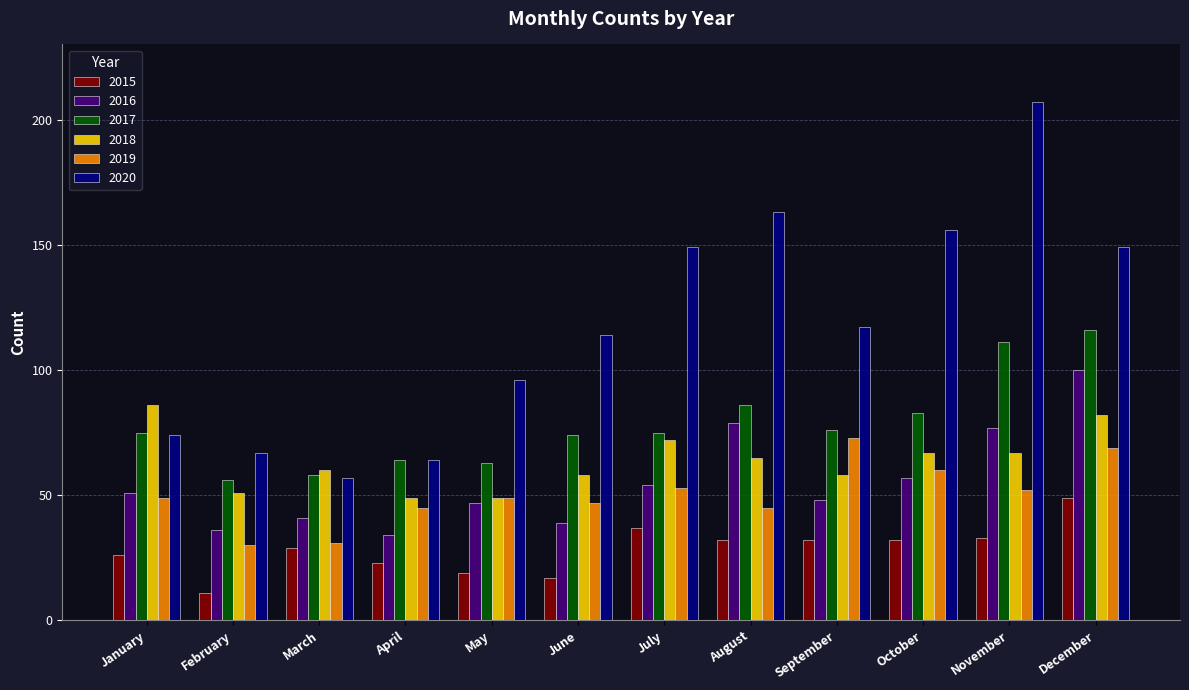

Which series has the largest range (max minus min)?

2020